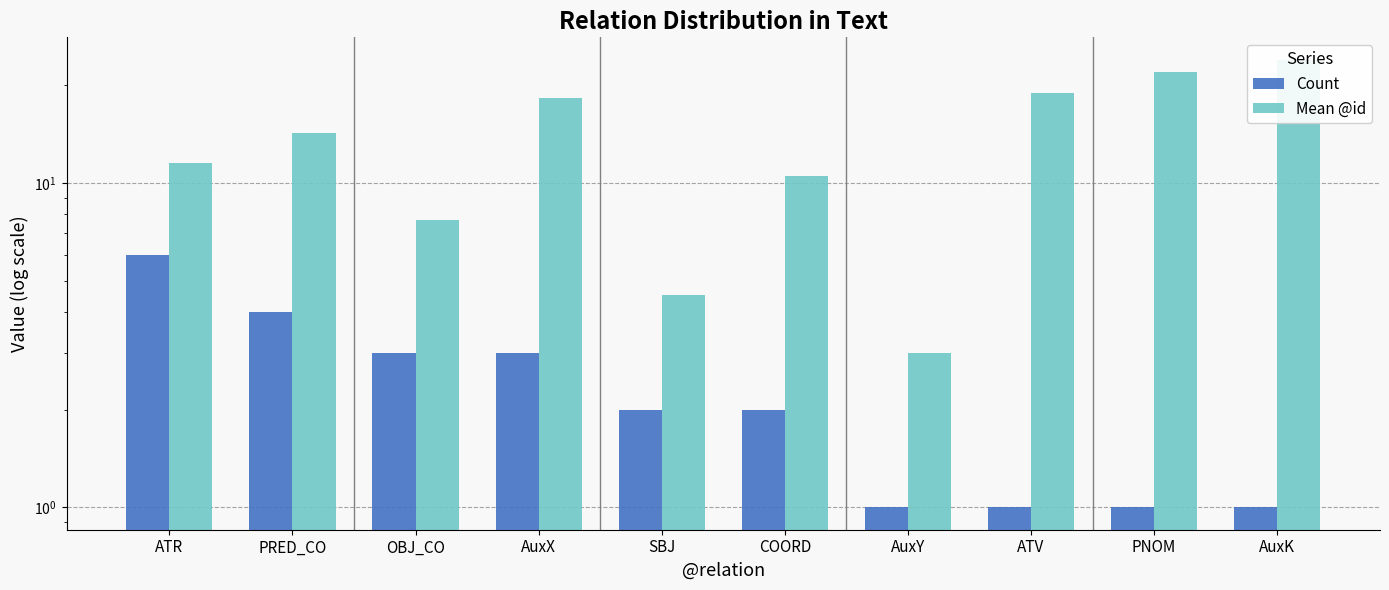

How many values in the Count series exceed 2?

4